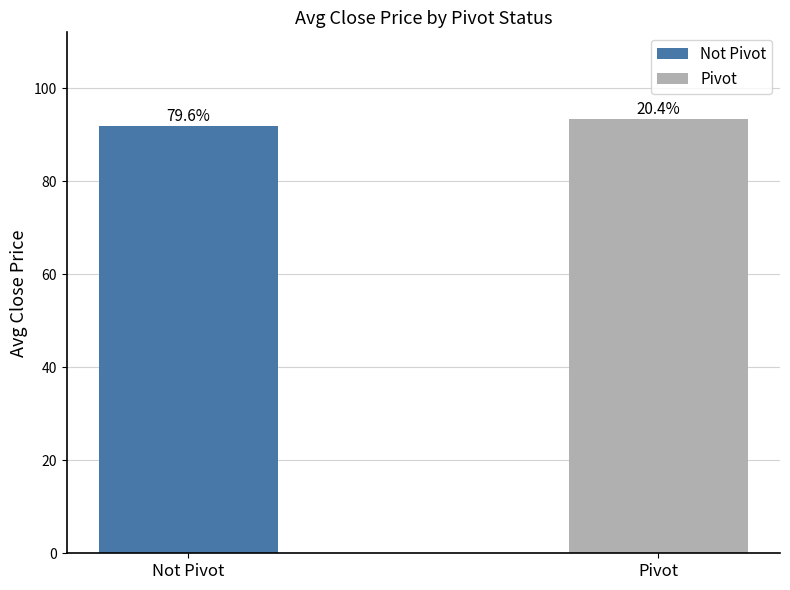

Reading left to right, what are all the values shown in this chart?

Not Pivot=91.9	Pivot=93.3